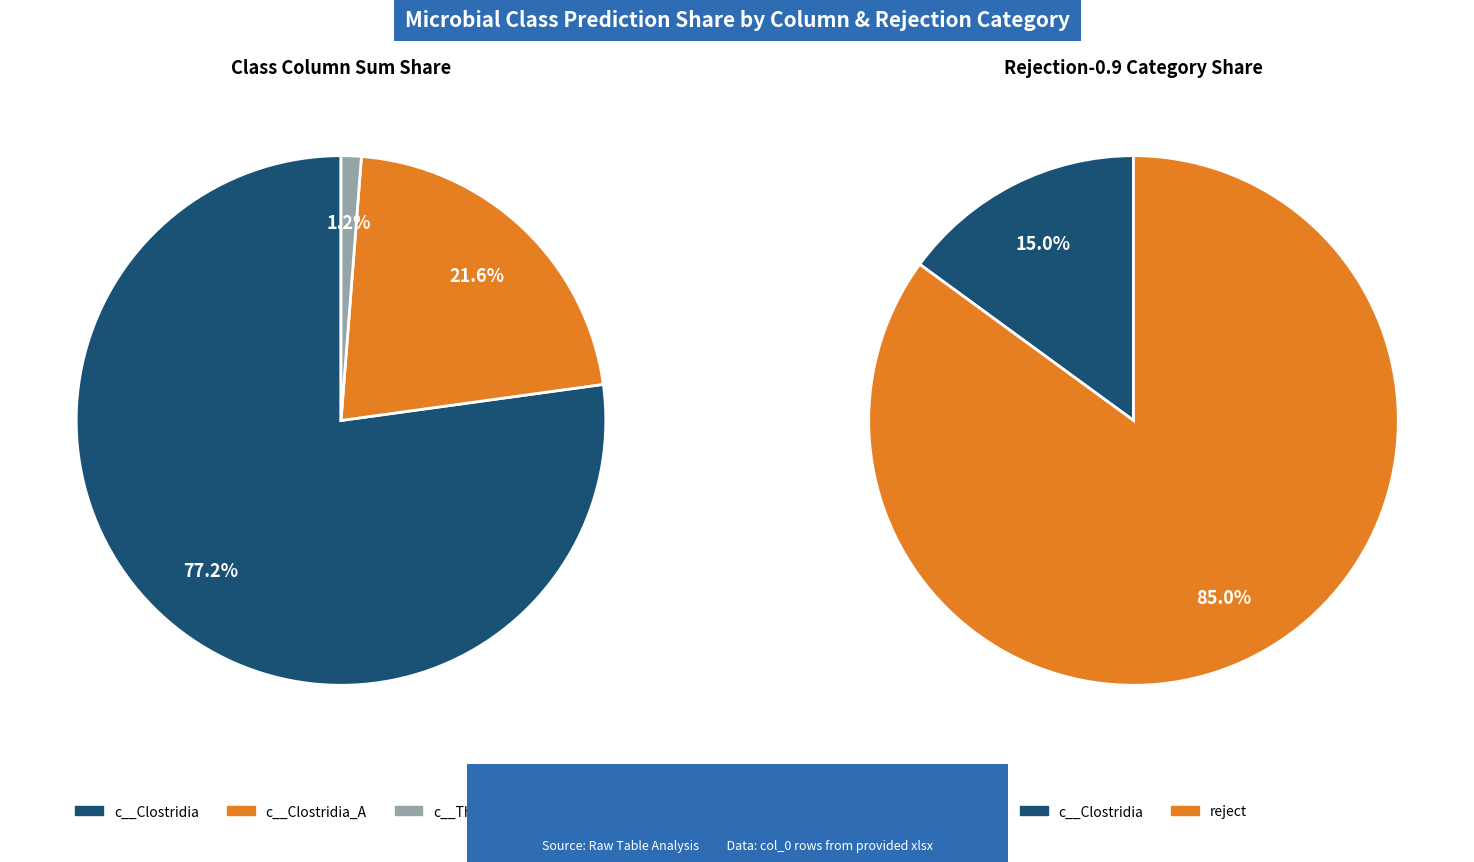

Does 11 account for over 50% of the chart?

No